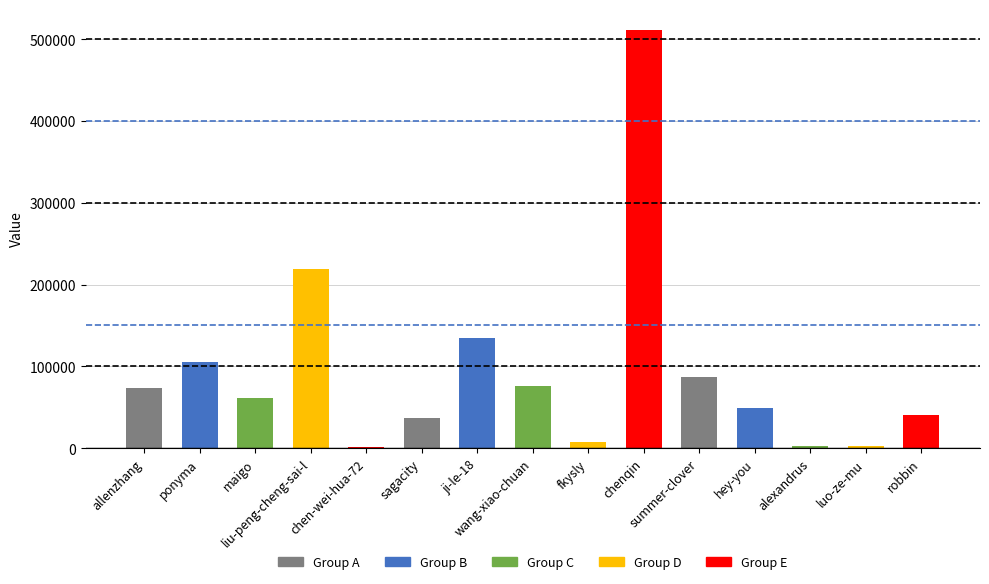

What is the maximum value shown in the chart?

511208